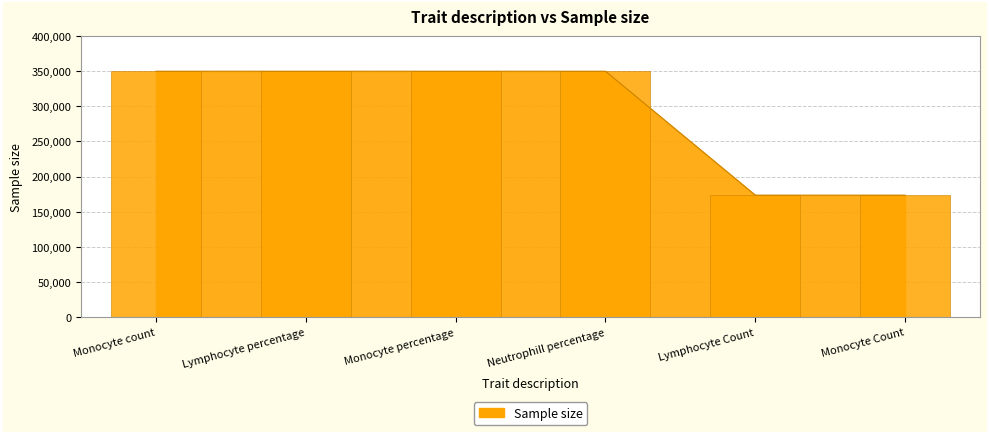

At which label is the value closest to 261670?

Monocyte count